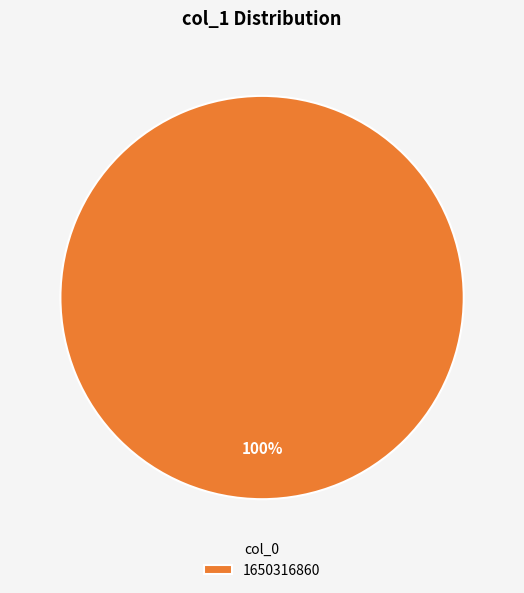

To the nearest percent, what portion does 1650316860 represent?

100%